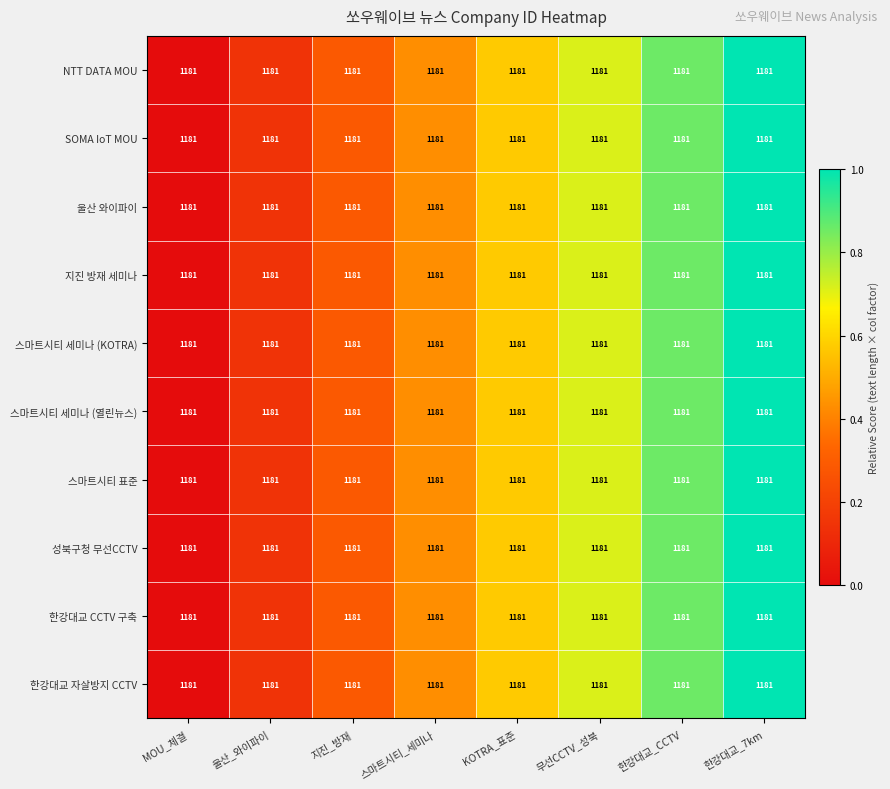

What is the sum of the 지진 방재 세미나 values at 무선CCTV_성북 and 울산_와이파이?

0.9